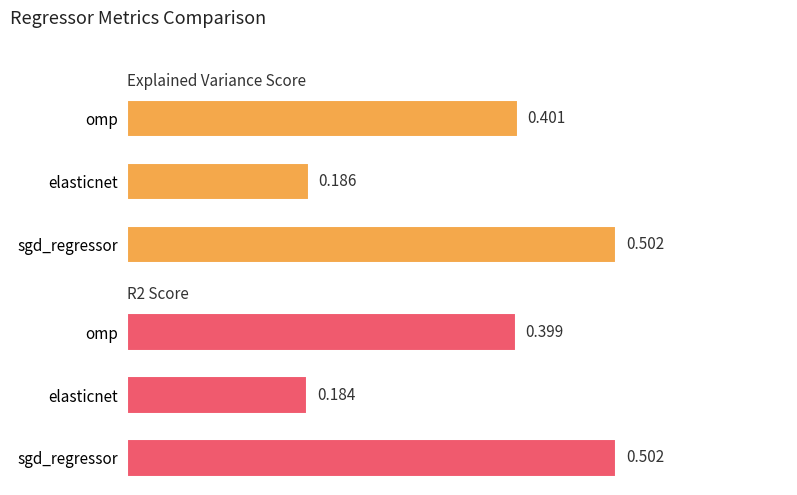

The value of explained_variance_score at omp is 0.1. True or false?

False